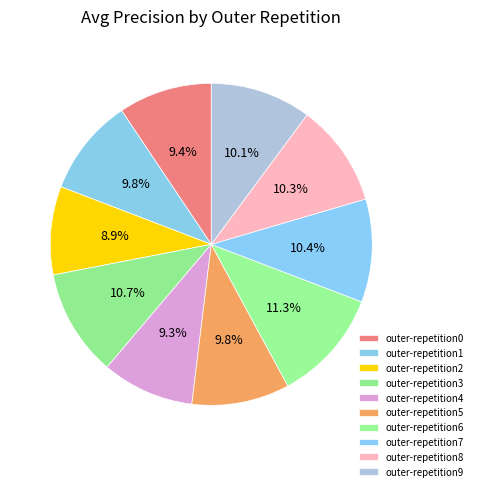

To the nearest percent, what percentage of the pie is outer-repetition7?

10%